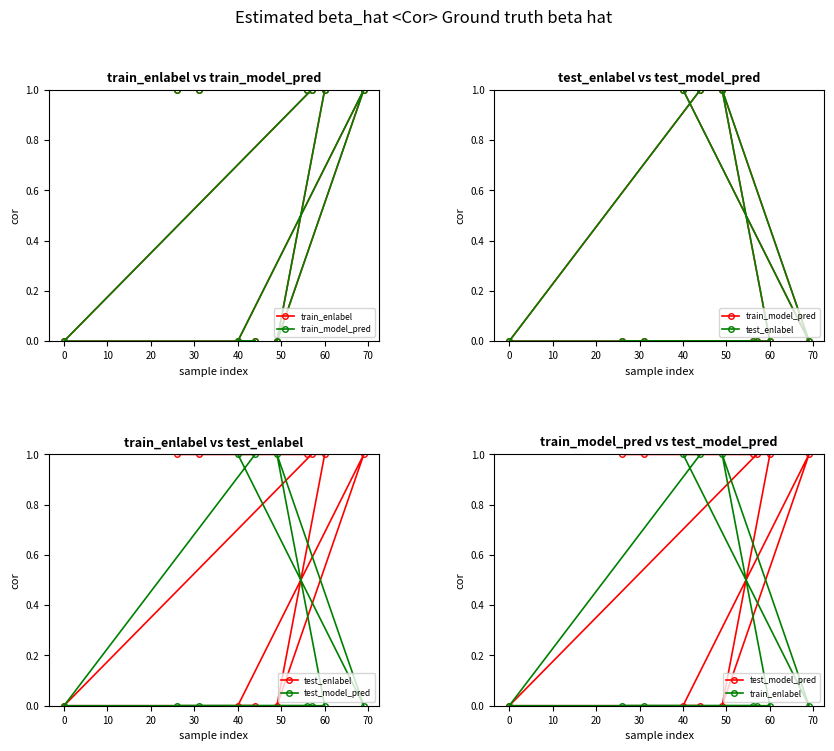

Does the chart display data point markers on the line(s)?

Yes